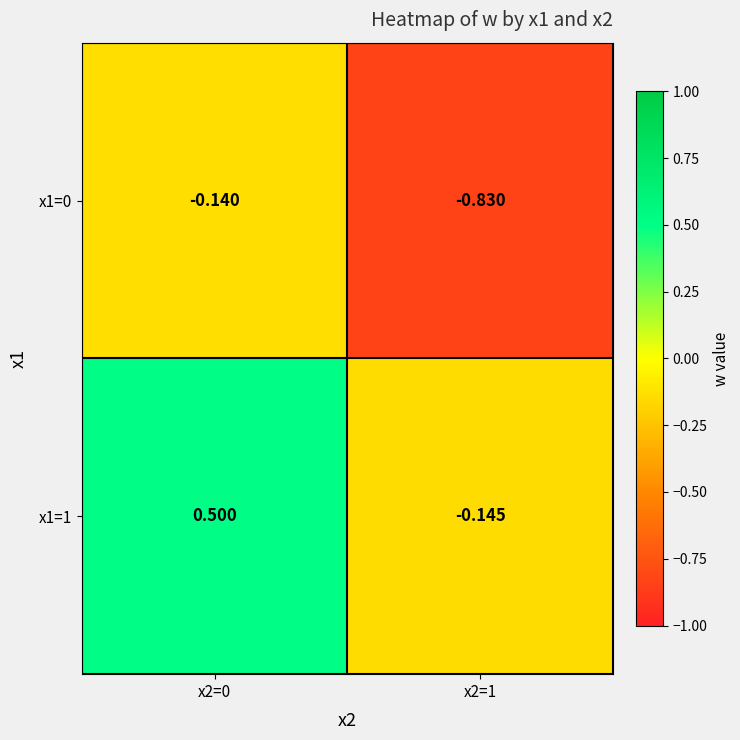

Is the value of x1=1 at x2=0 greater than the value of x1=0 at x2=0?

Yes